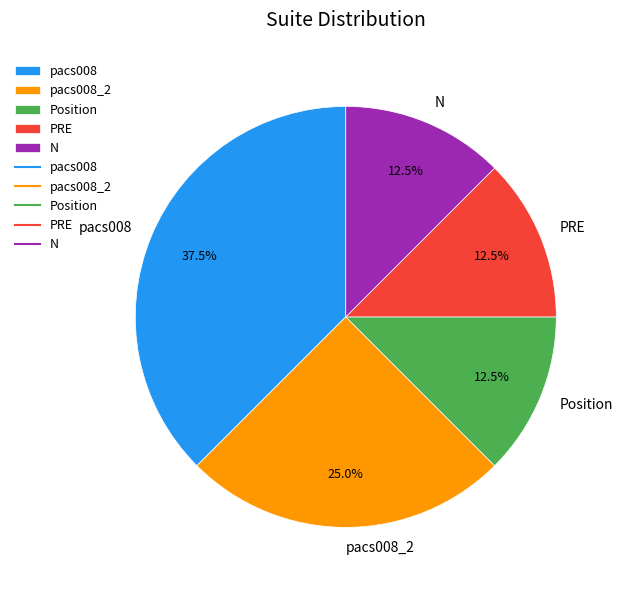

How many segments does this pie chart have?

5